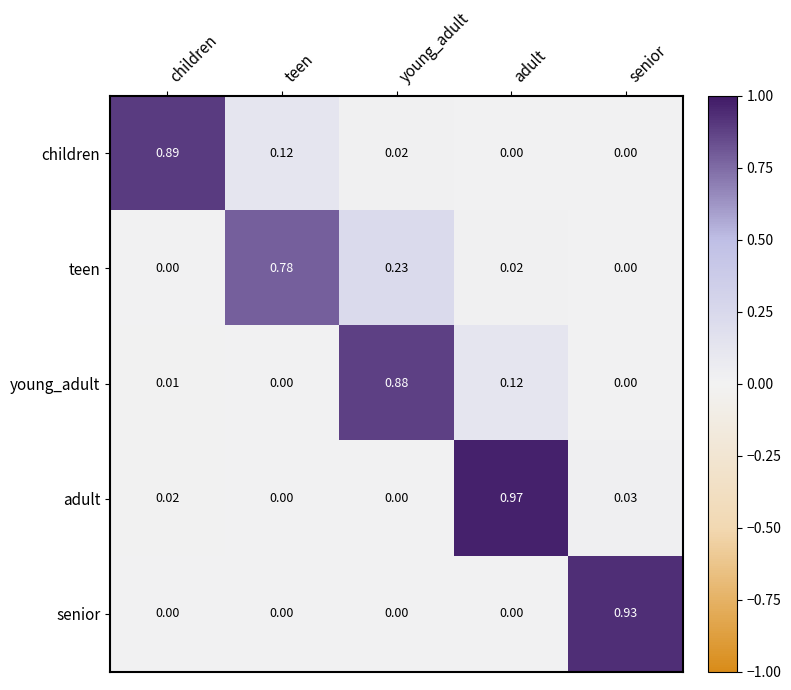

Between teen and young_adult, which series saw the biggest shift?

young_adult